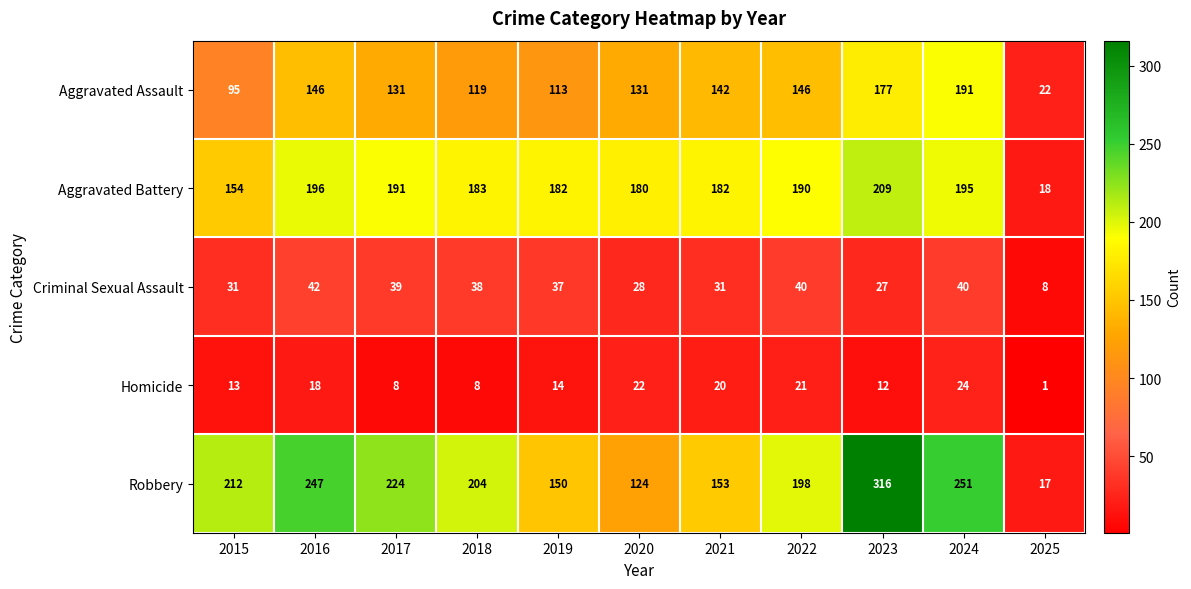

What is the difference between the second highest and minimum values in the Homicide series?

21